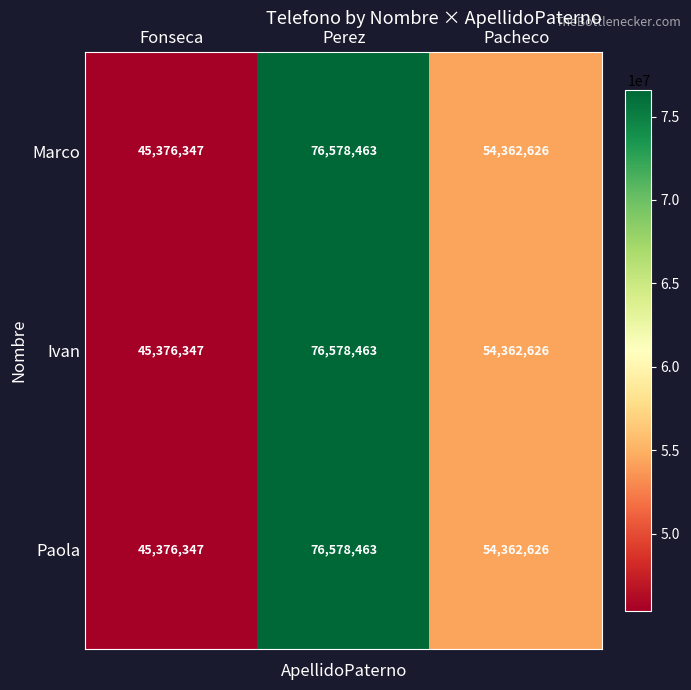

How many series are shown in this chart?

3